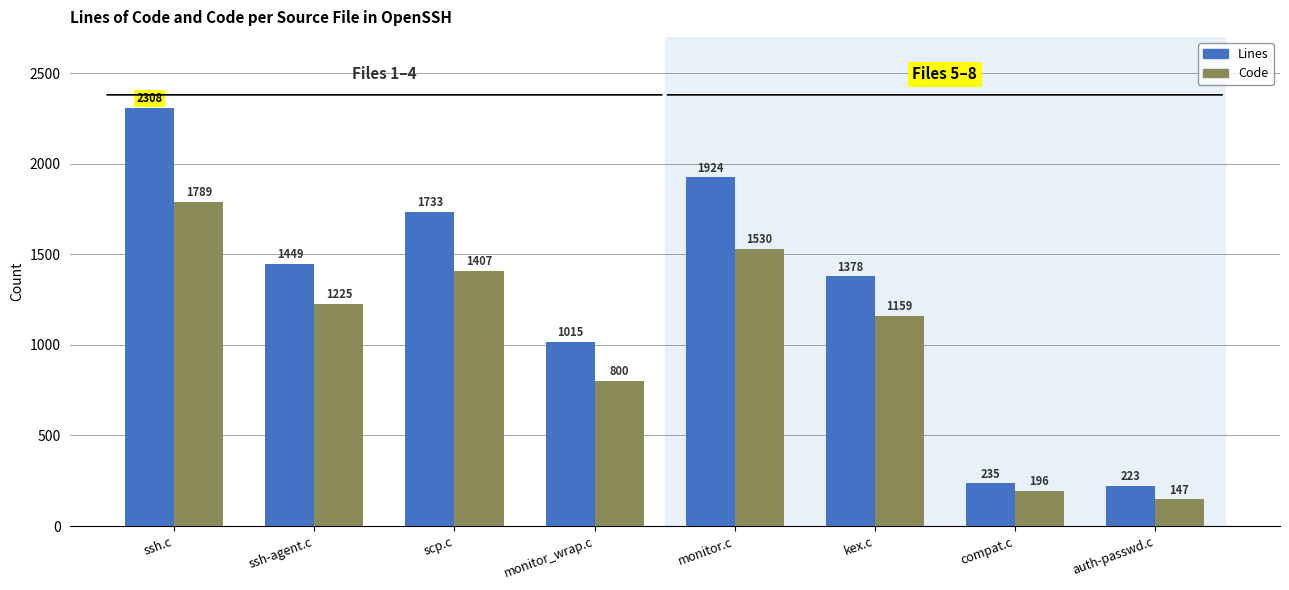

What is the sum of all Code values?

8253